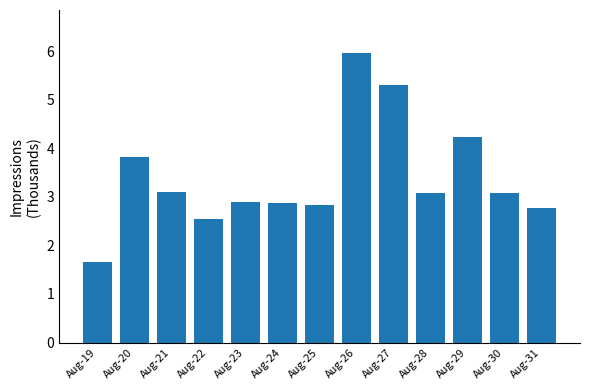

What is the smallest value displayed?

1.7